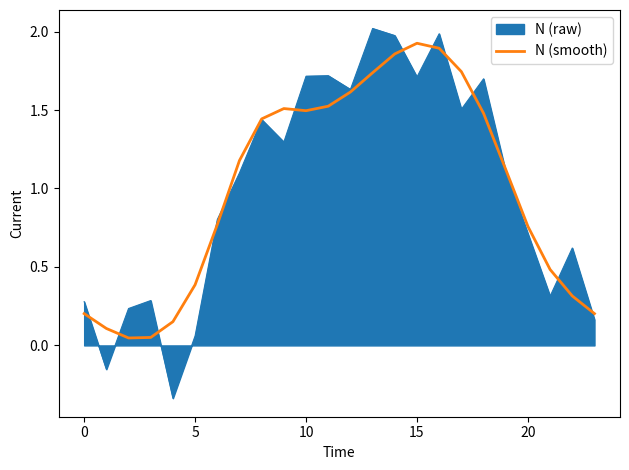

How many distinct data groups are displayed?

2